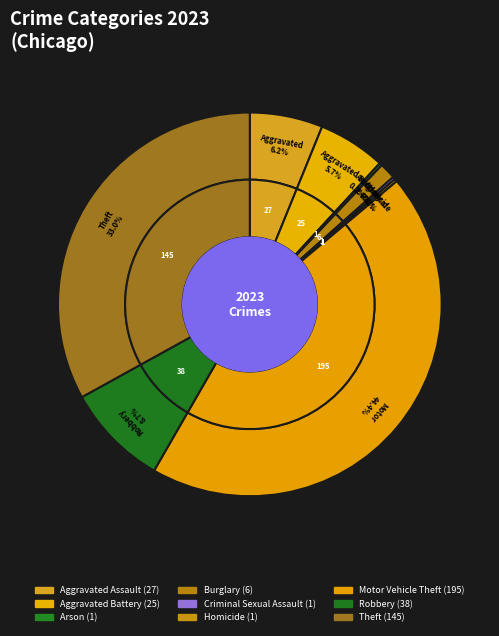

To the nearest percent, what is the difference between the Motor Vehicle Theft and Burglary slice percentages?

43%